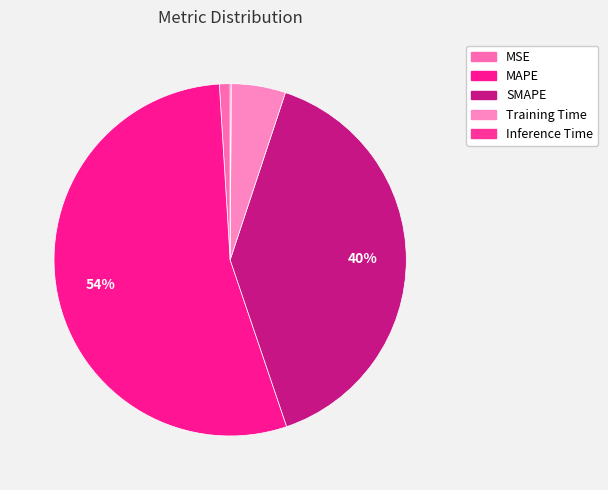

Which category has the biggest portion of the pie?

MAPE